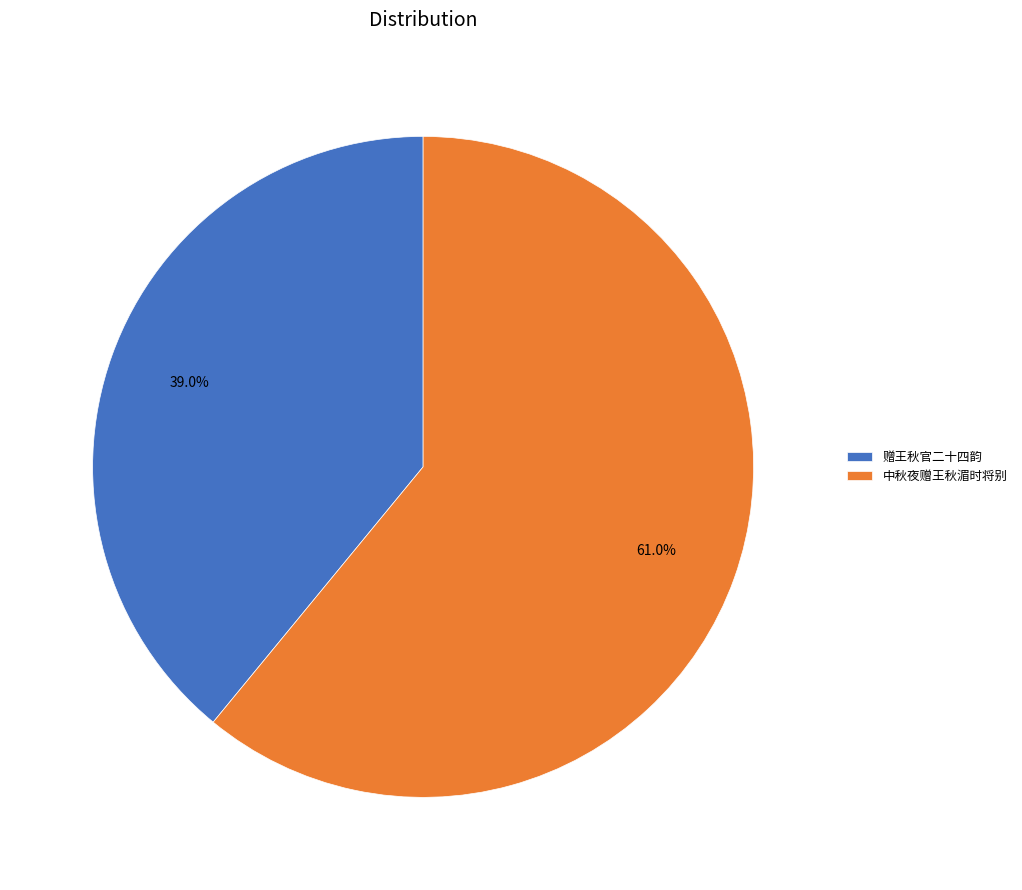

What is the ratio of the value at 赠王秋官二十四韵 to the value at 中秋夜赠王秋湄时将别?

0.6